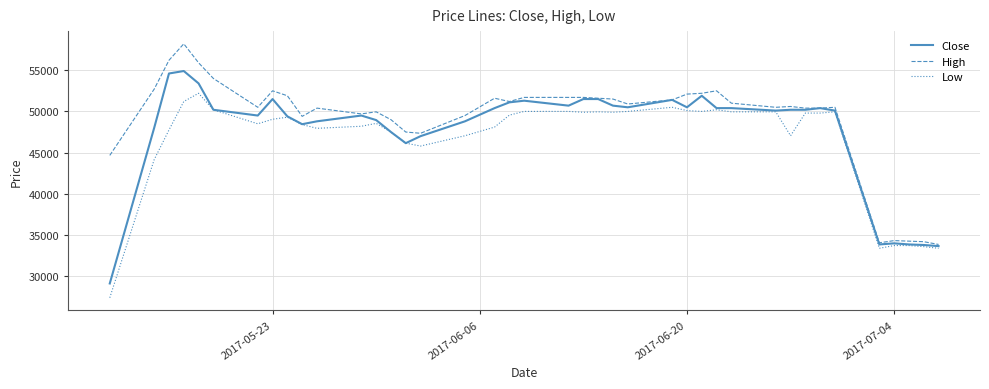

What is the difference between the maximum and second lowest values in the Low series?

18800